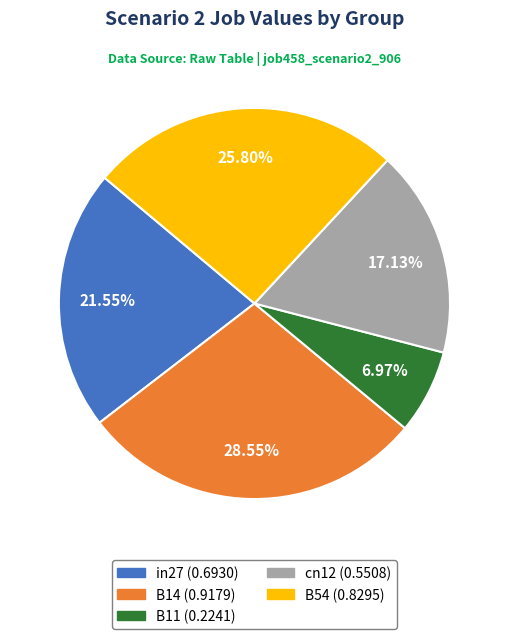

Count the number of slices in the pie.

5